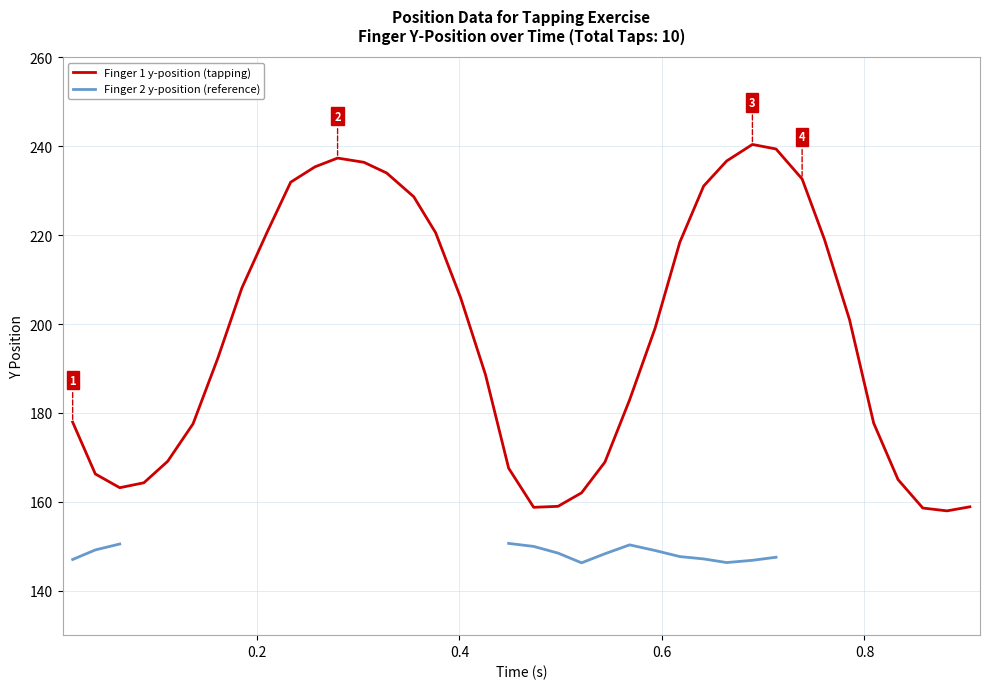

What is the lowest value of the Finger 1 y-position (tapping) series?

158.0